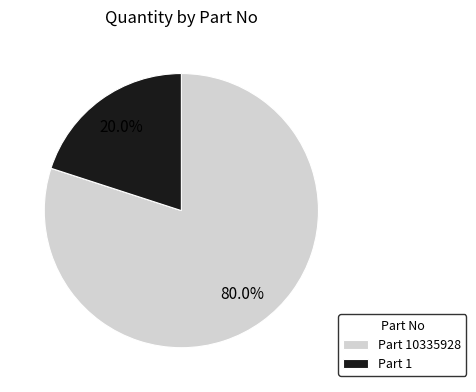

Does Part 10335928 represent more than half of the total?

Yes